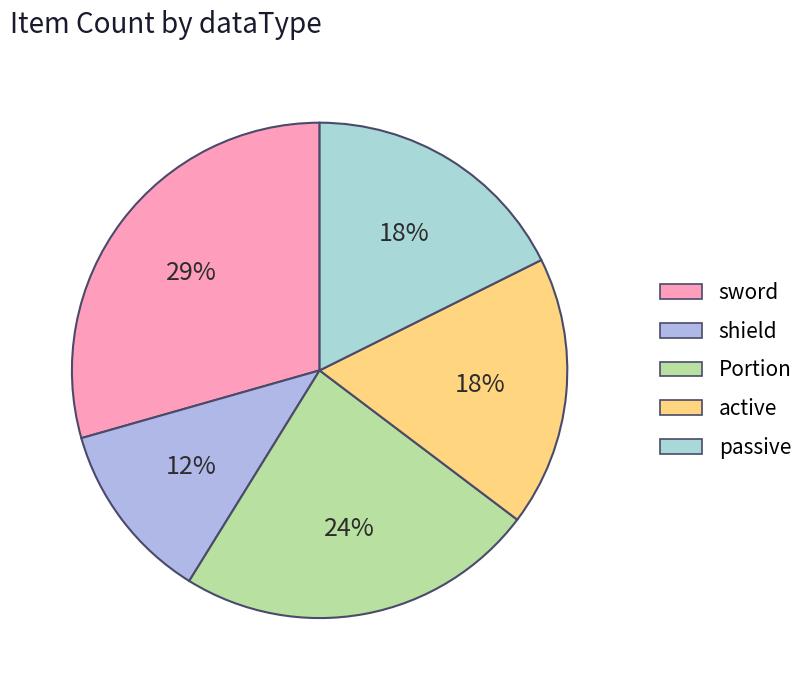

Which category has the smallest portion of the pie?

shield